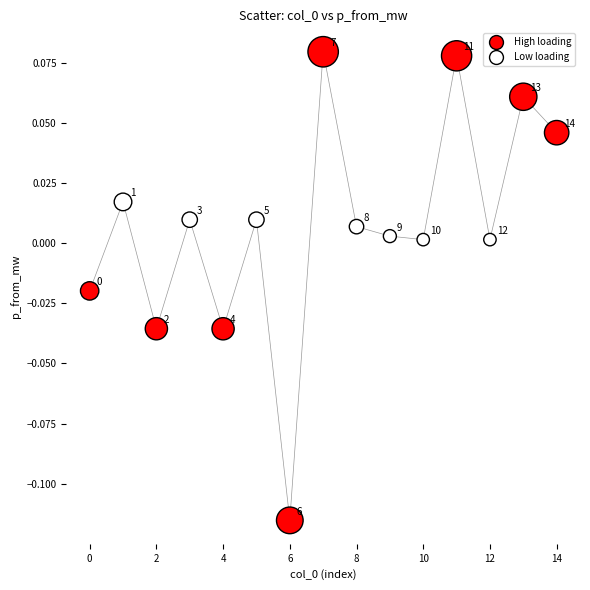

How many data points are displayed?

15